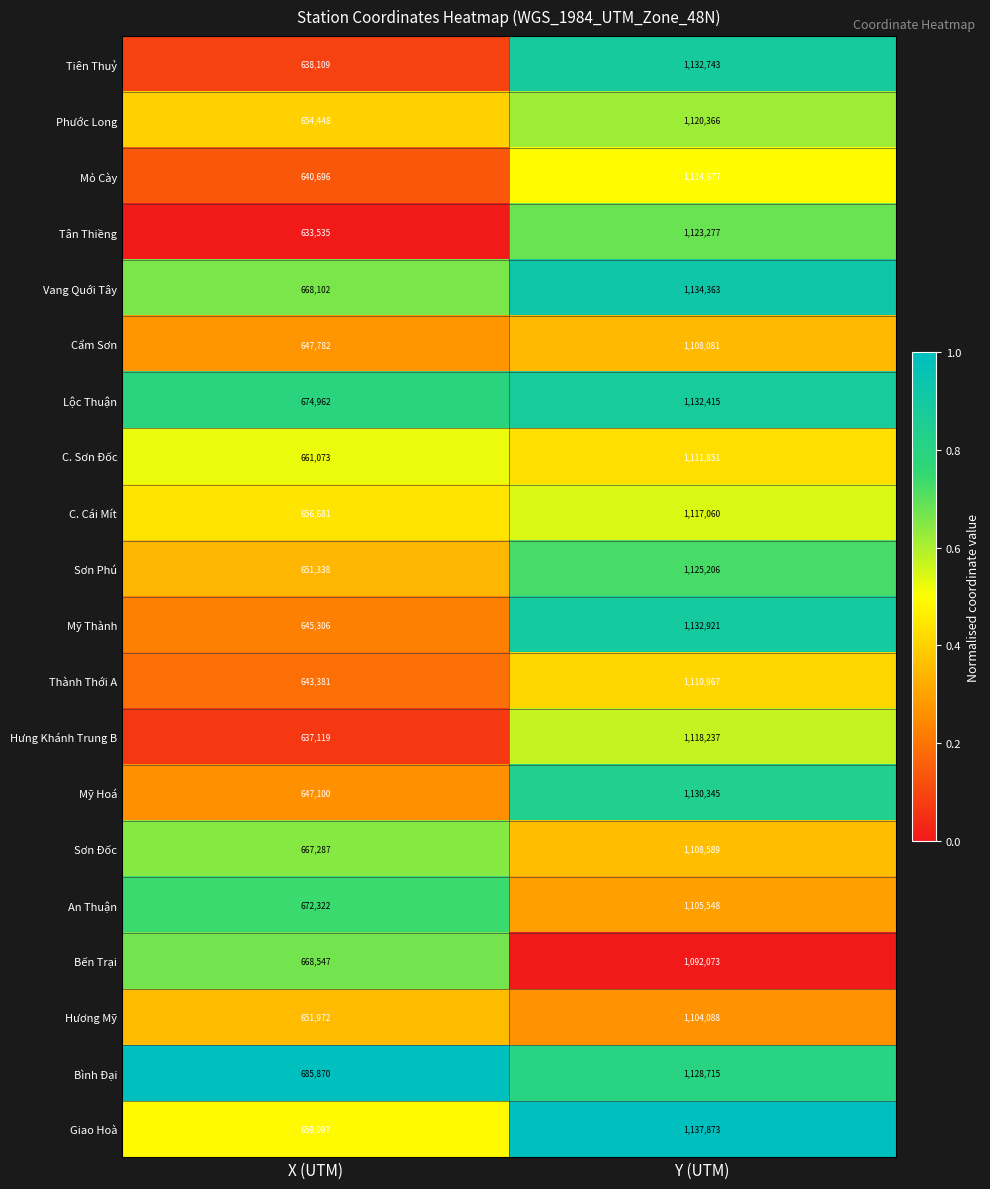

What is the difference between the maximum and minimum values in the Tiên Thuỷ series?

494634